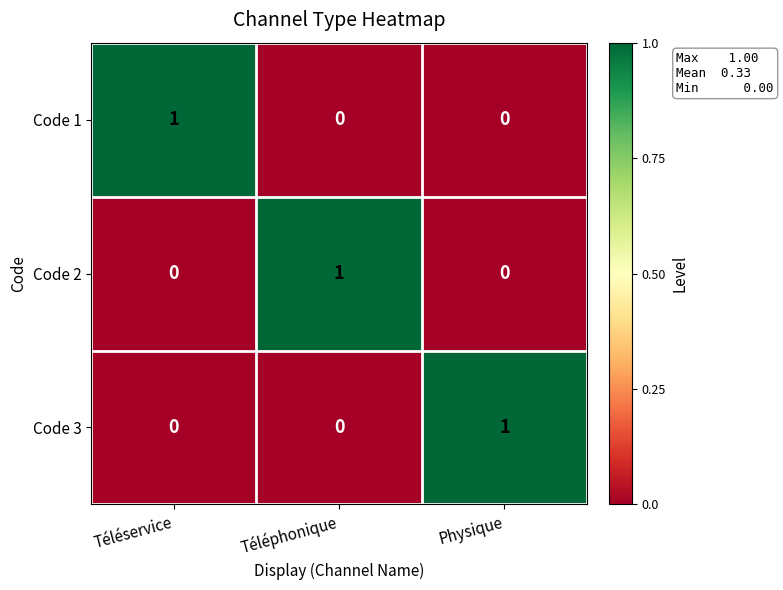

Reading right to left, extract all data points from this chart.

Code 1: Physique=0	Téléphonique=0	Téléservice=1
Code 2: Physique=0	Téléphonique=1	Téléservice=0
Code 3: Physique=1	Téléphonique=0	Téléservice=0